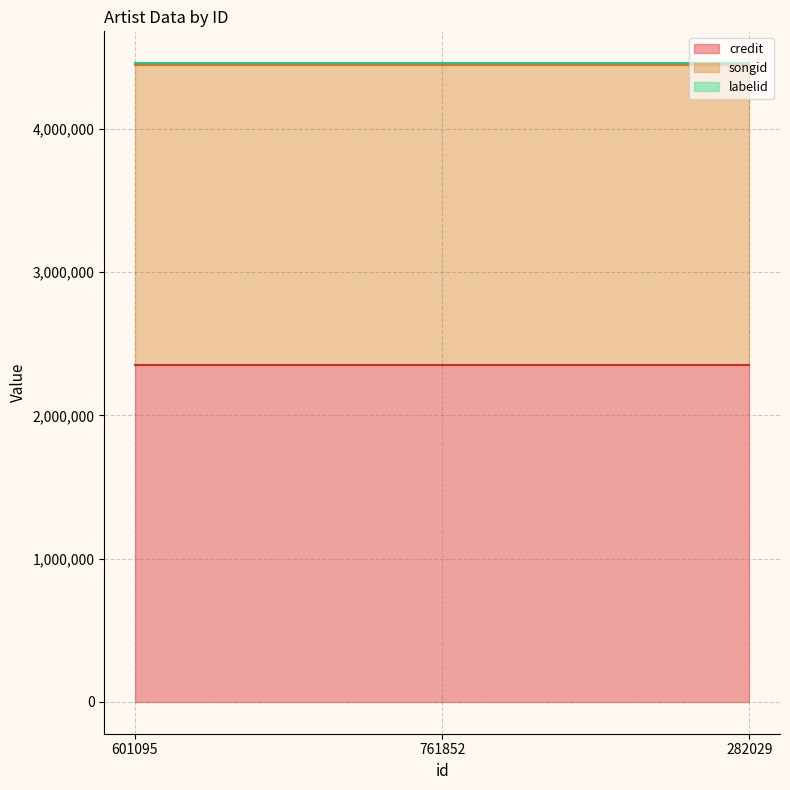

What is the value of the credit point at the 2nd from the left?

2351985